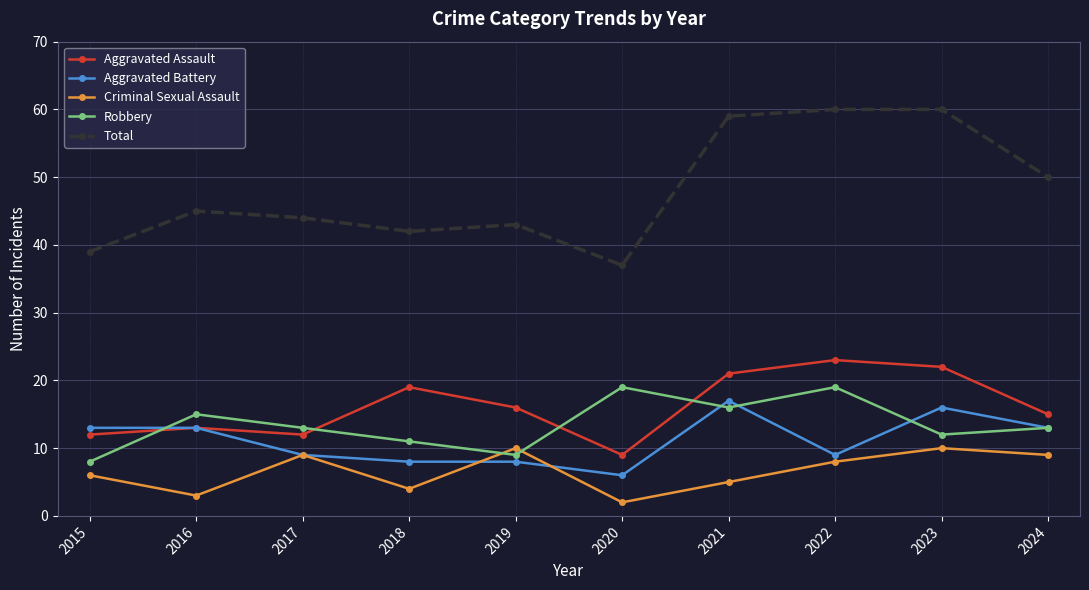

Does the chart have visible grid lines?

Yes